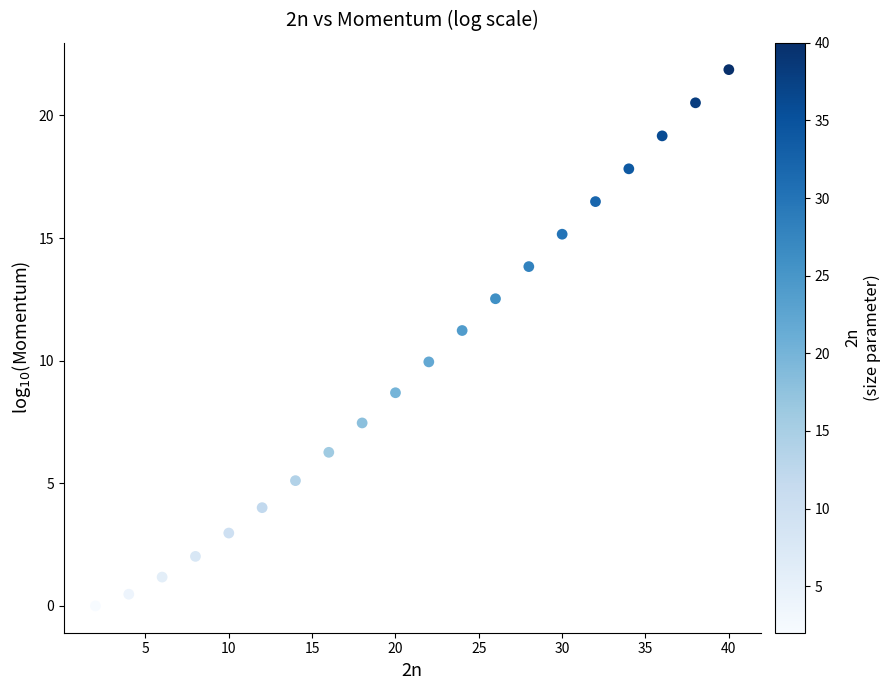

What is the range of X values (max minus min)?

38.0